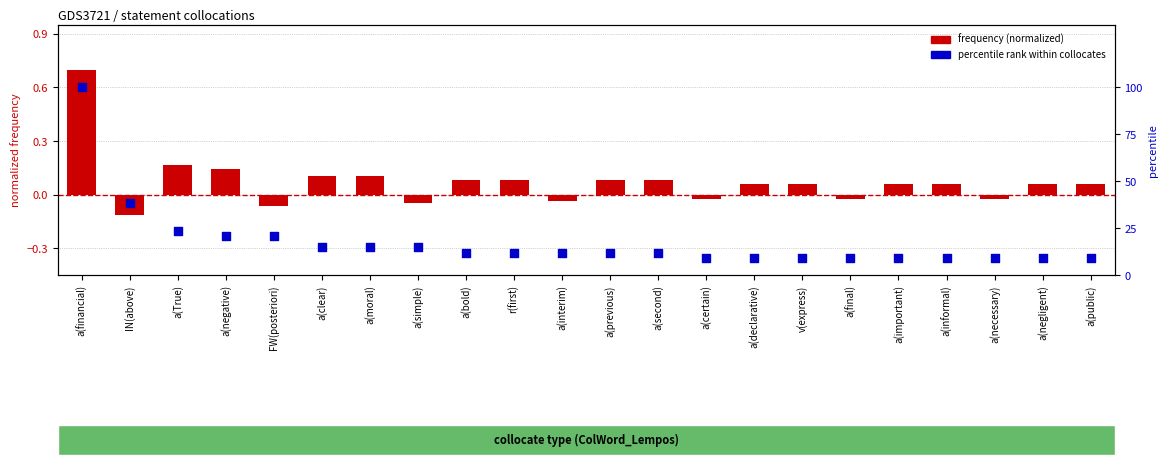

Which series has the widest spread of Y values?

percentile rank within collocates